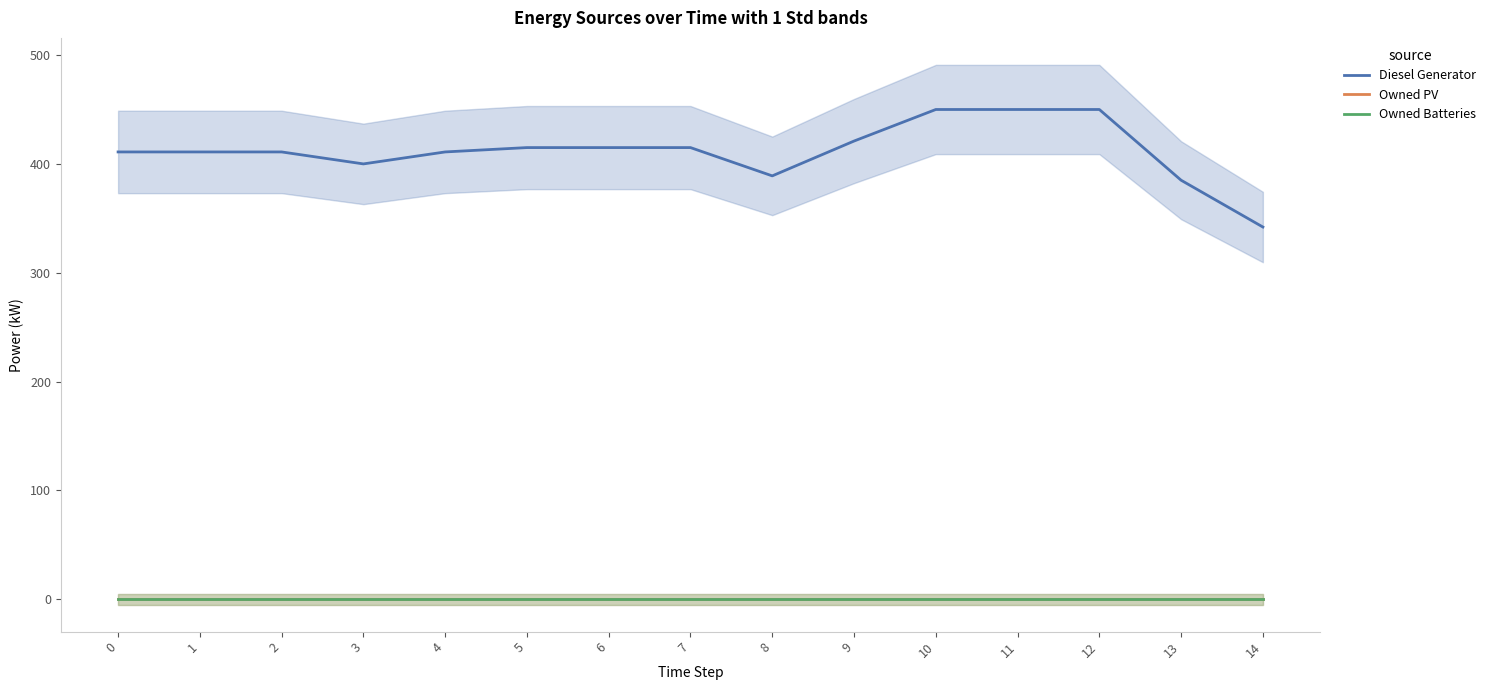

Between 2 and 7, which series saw the biggest shift?

Diesel Generator